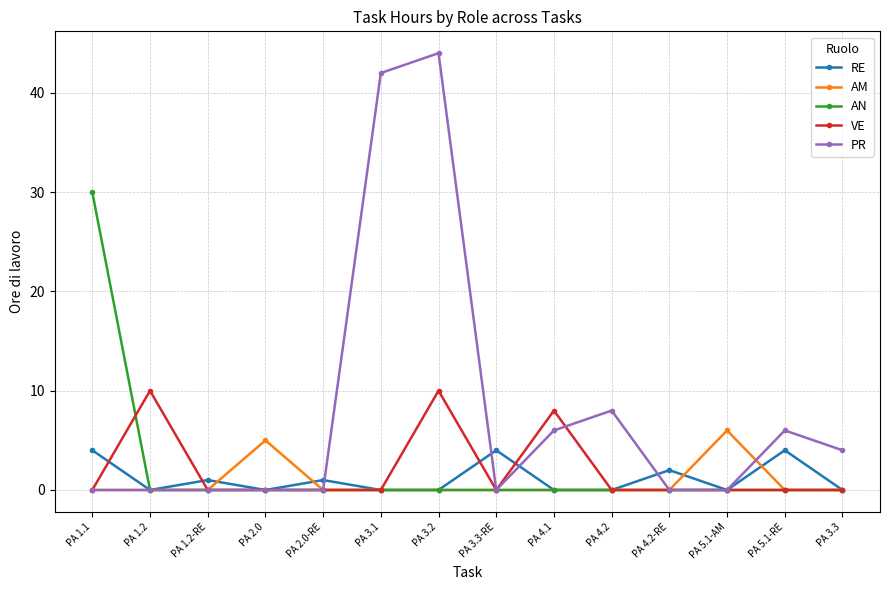

List the series in order of their peak value, lowest first.

RE, AM, VE, AN, PR